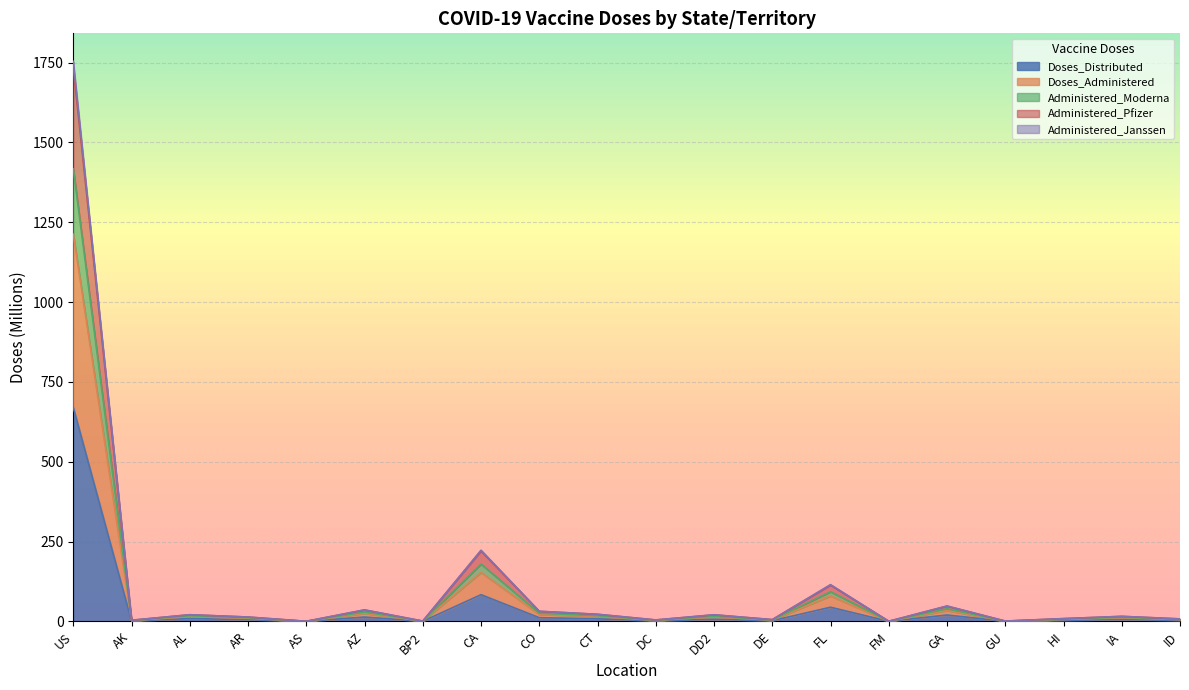

At which category is the sum across all series the highest?

US